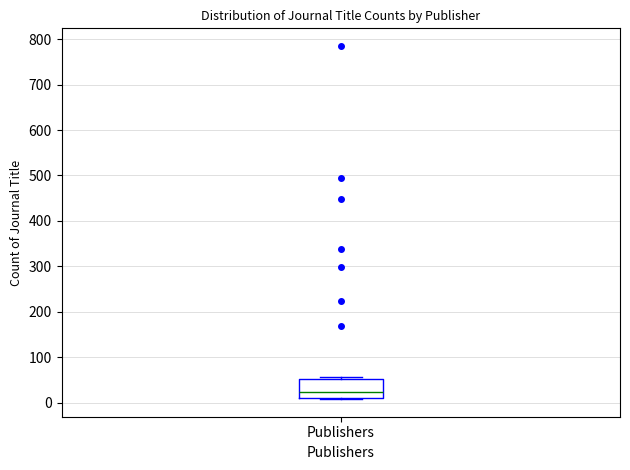

Read this box plot against the y-axis: the position of the median line, the range covered by the box, and the ends of both whiskers. The values are not printed on the chart, so give them approximately, as read against the axis.

median 20, box 10 to 50, whiskers 10 to 60